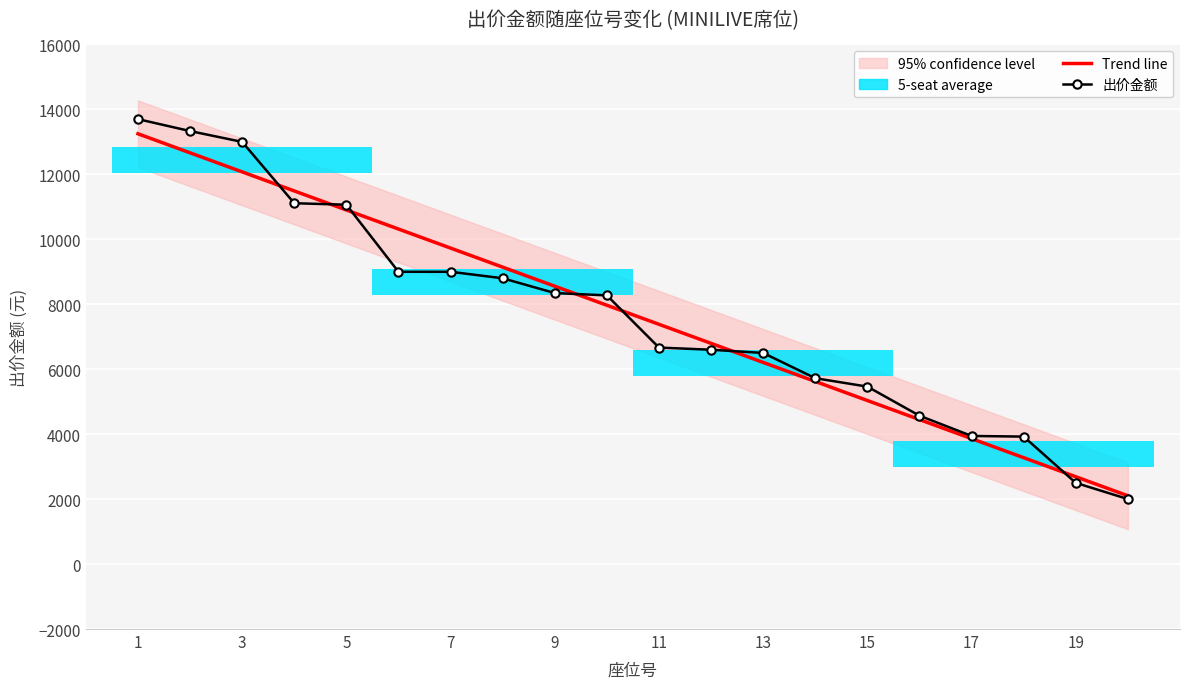

True or false: 出价金额 has more than 0 interior local peaks.

False